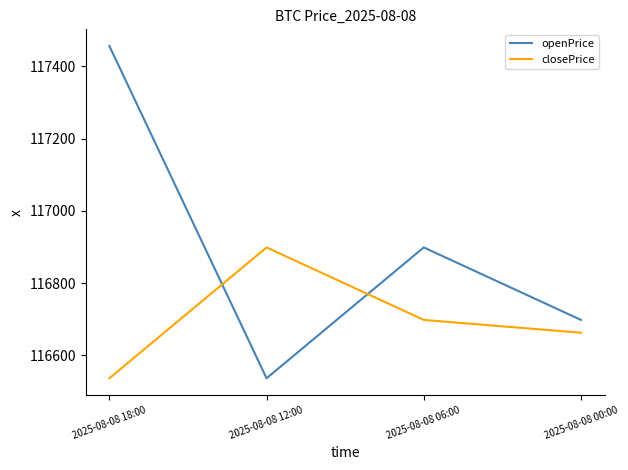

Which series has the widest spread of values?

openPrice